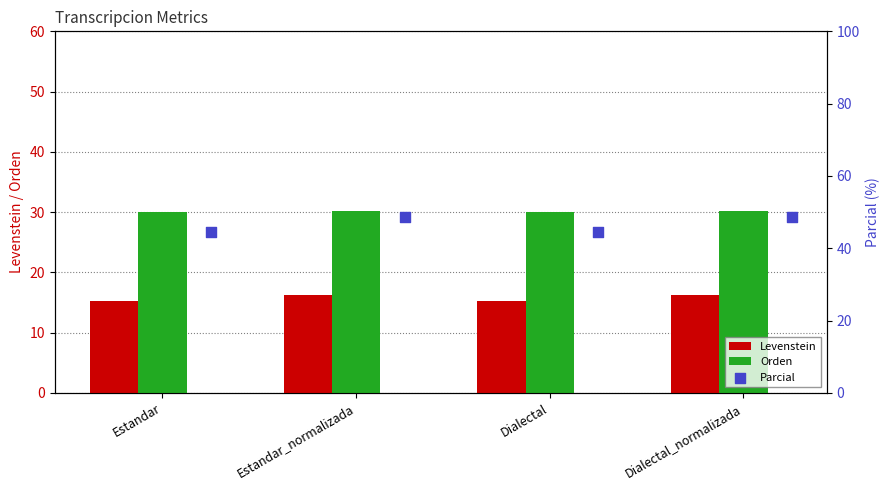

Is the value of Orden at Estandar greater than the value of Levenstein at Estandar?

Yes